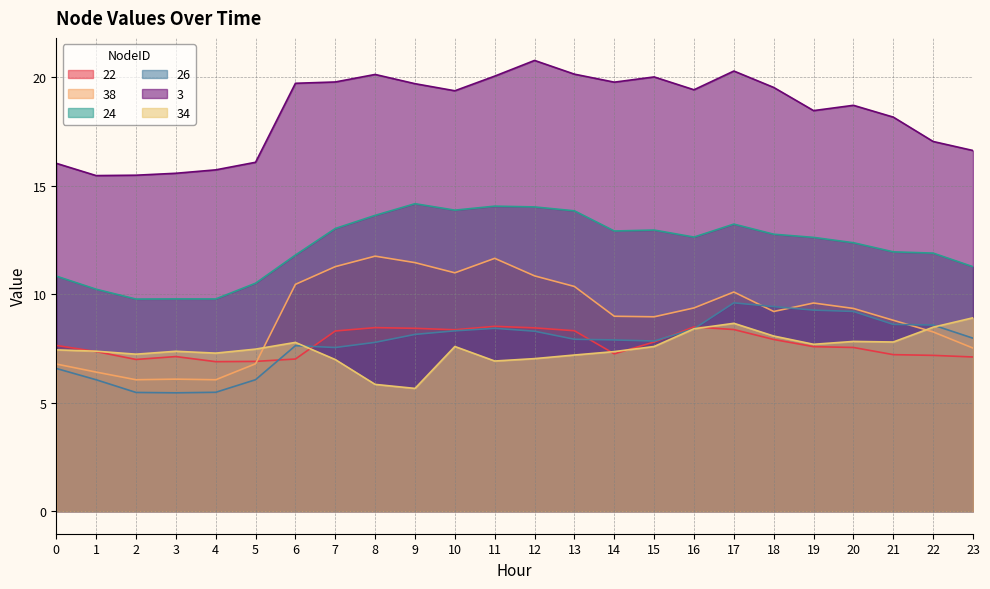

Reading left to right, what are all the values shown in this chart?

22: 0=7.6	1=7.4	2=7.0	3=7.1	4=6.9	5=6.9	6=7.0	7=8.3	8=8.5	9=8.4	10=8.4	11=8.5	12=8.4	13=8.3	14=7.2	15=7.8	16=8.5	17=8.4	18=7.9	19=7.6	20=7.5	21=7.2	22=7.2	23=7.1
38: 0=6.8	1=6.4	2=6.1	3=6.1	4=6.1	5=6.8	6=10.4	7=11.3	8=11.7	9=11.4	10=11.0	11=11.6	12=10.8	13=10.3	14=9.0	15=9.0	16=9.4	17=10.1	18=9.2	19=9.6	20=9.3	21=8.8	22=8.3	23=7.5
24: 0=10.8	1=10.2	2=9.8	3=9.8	4=9.8	5=10.5	6=11.8	7=13.0	8=13.6	9=14.2	10=13.9	11=14.0	12=14.0	13=13.8	14=12.9	15=12.9	16=12.6	17=13.2	18=12.8	19=12.6	20=12.4	21=11.9	22=11.9	23=11.3
26: 0=6.6	1=6.1	2=5.5	3=5.5	4=5.5	5=6.1	6=7.6	7=7.5	8=7.8	9=8.1	10=8.3	11=8.4	12=8.3	13=7.9	14=7.9	15=7.8	16=8.4	17=9.6	18=9.4	19=9.3	20=9.2	21=8.6	22=8.6	23=8.0
3: 0=16.0	1=15.5	2=15.5	3=15.6	4=15.7	5=16.1	6=19.7	7=19.8	8=20.1	9=19.7	10=19.4	11=20.0	12=20.8	13=20.1	14=19.8	15=20.0	16=19.4	17=20.3	18=19.5	19=18.4	20=18.7	21=18.2	22=17.0	23=16.6
34: 0=7.4	1=7.4	2=7.2	3=7.4	4=7.3	5=7.5	6=7.8	7=7.0	8=5.8	9=5.7	10=7.6	11=6.9	12=7.0	13=7.2	14=7.4	15=7.6	16=8.4	17=8.7	18=8.1	19=7.7	20=7.8	21=7.8	22=8.5	23=8.9